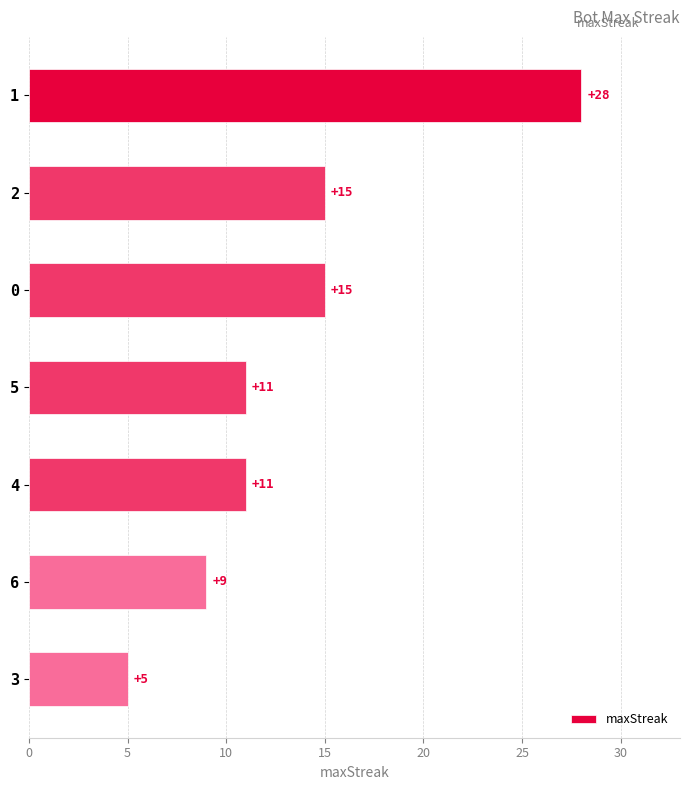

What is the maximum value shown in the chart?

28